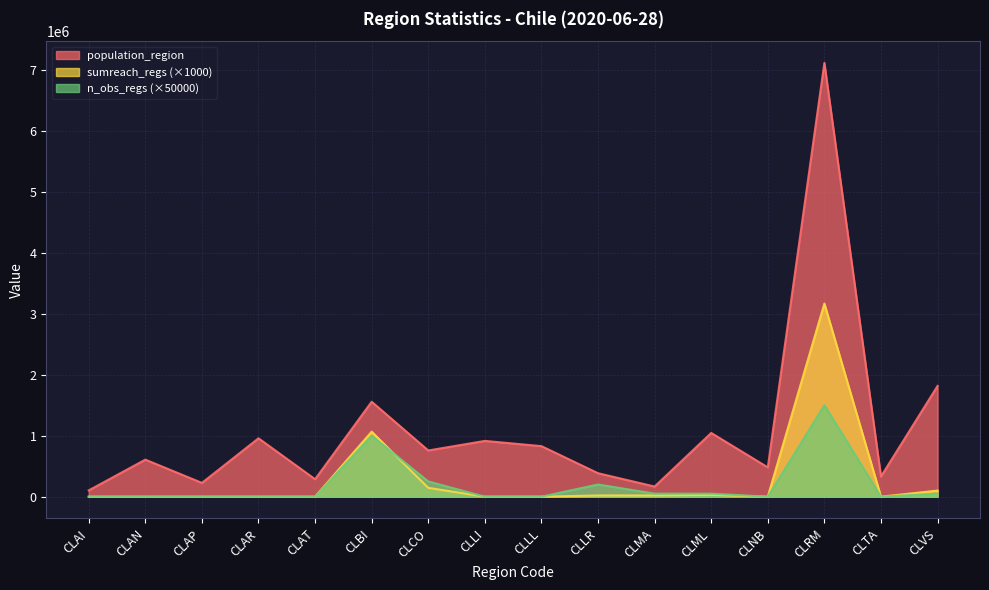

What is the label of the 3rd point from the left?

CLAP